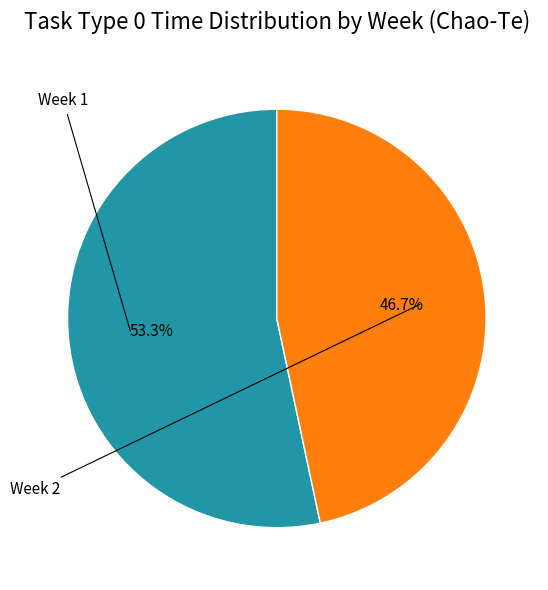

Does any single category account for the majority?

Yes